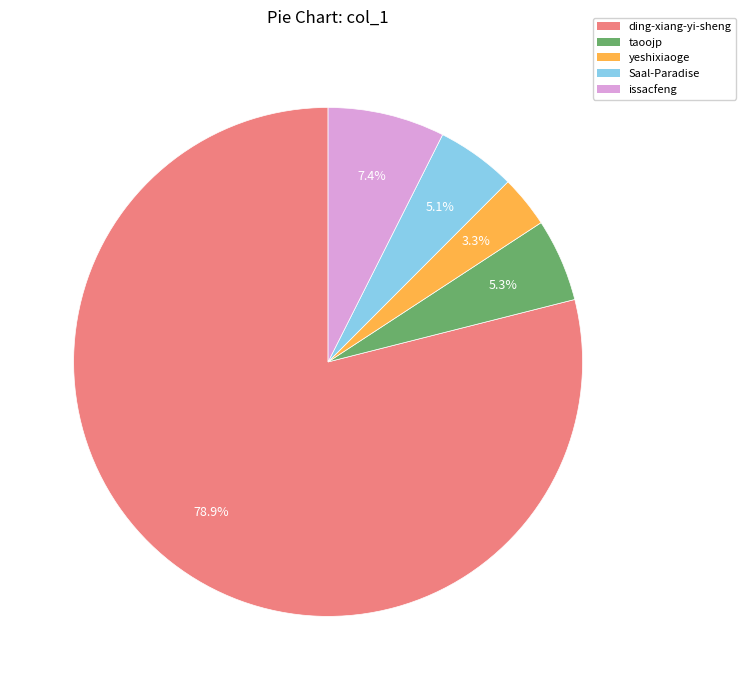

Which category has the biggest portion of the pie?

ding-xiang-yi-sheng